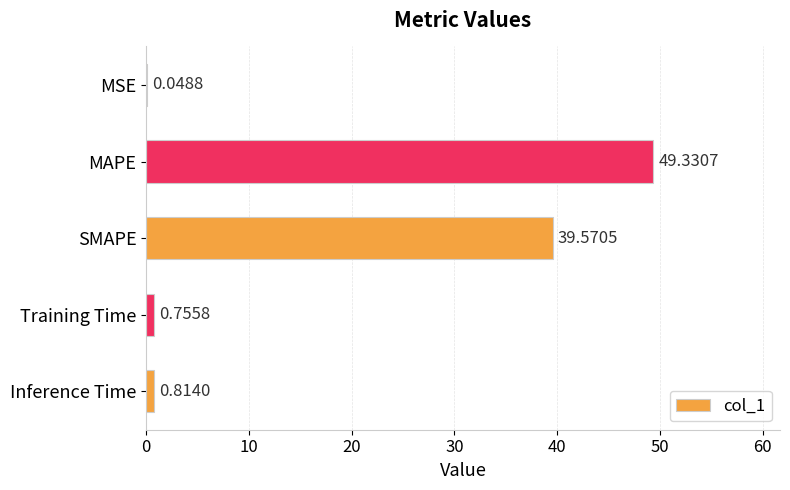

What is the sum of the values at Training Time and Inference Time?

1.6